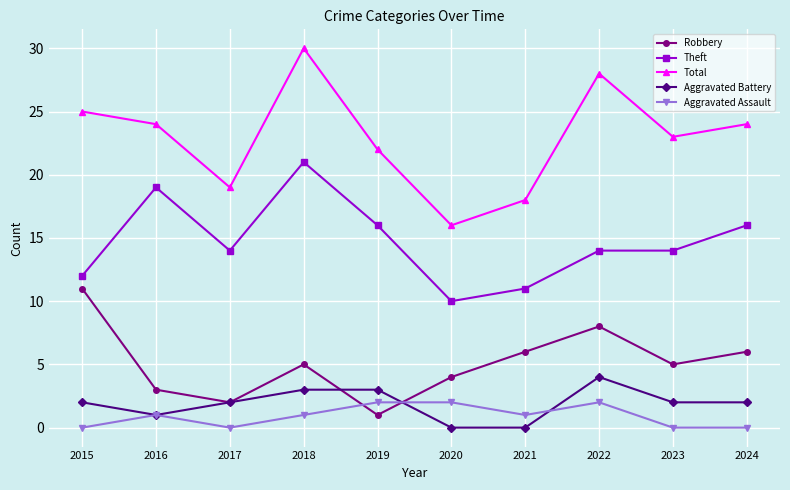

What is the value of the Total point at the 4th from the left?

30